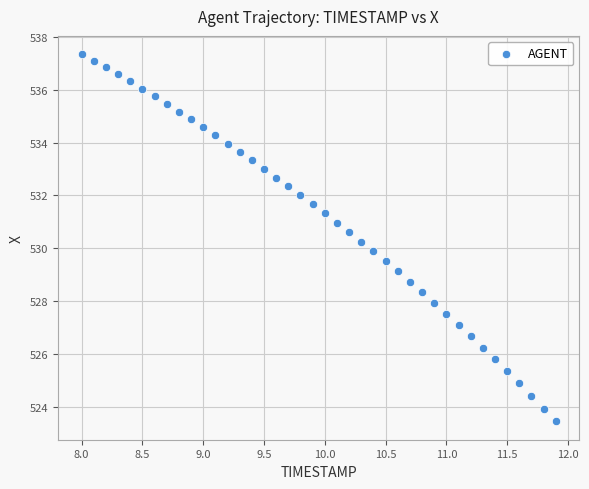

What is the range of Y values (max minus min)?

13.9